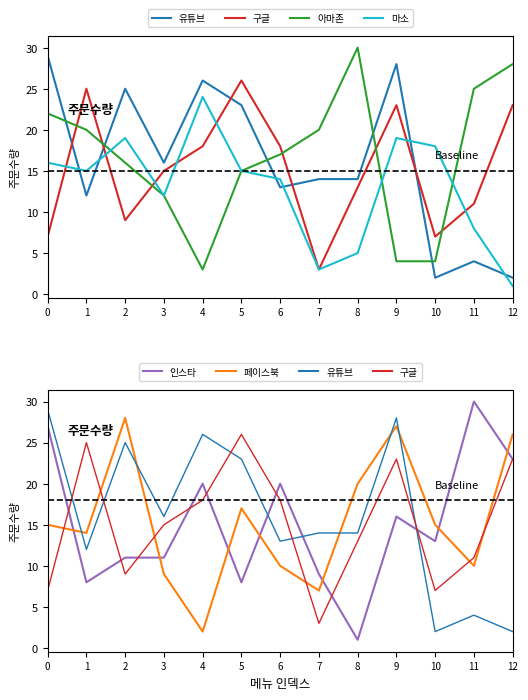

What is the difference between the maximum and second lowest values in the 마소 series?

21